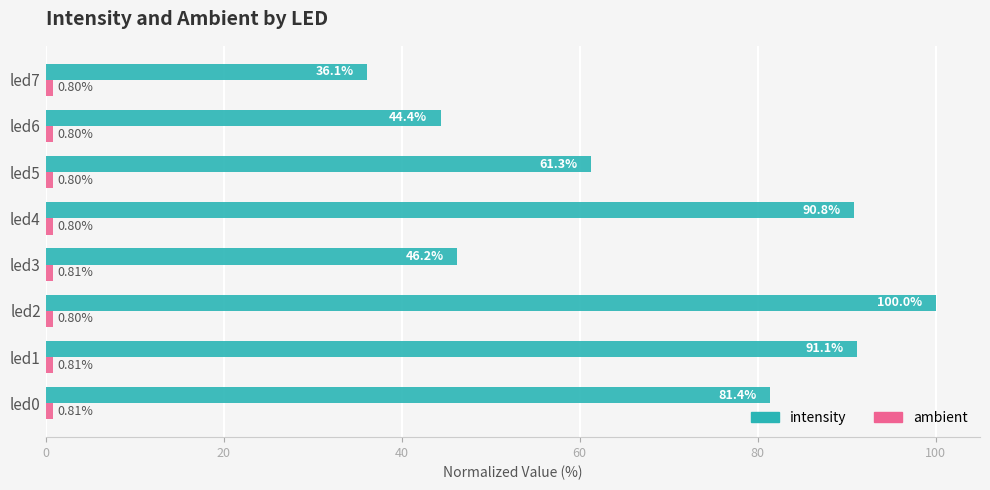

List the labels in order of intensity value, largest first.

led2, led1, led4, led0, led5, led3, led6, led7